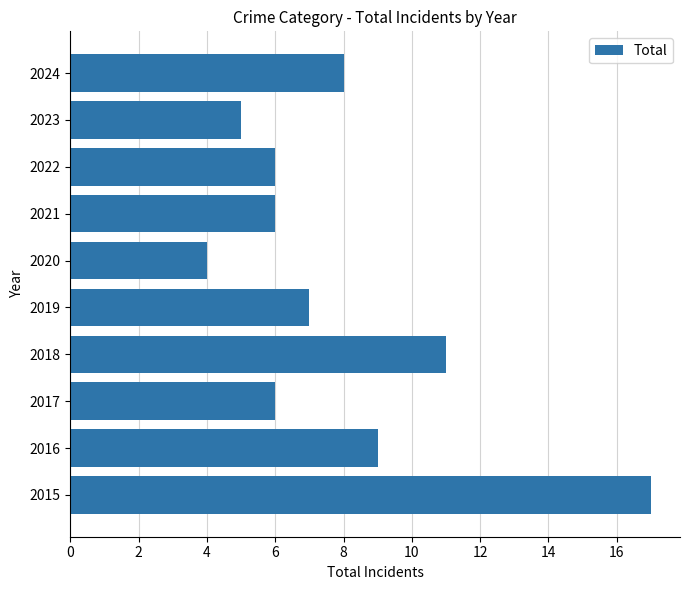

Which category has the highest value across all series?

2015